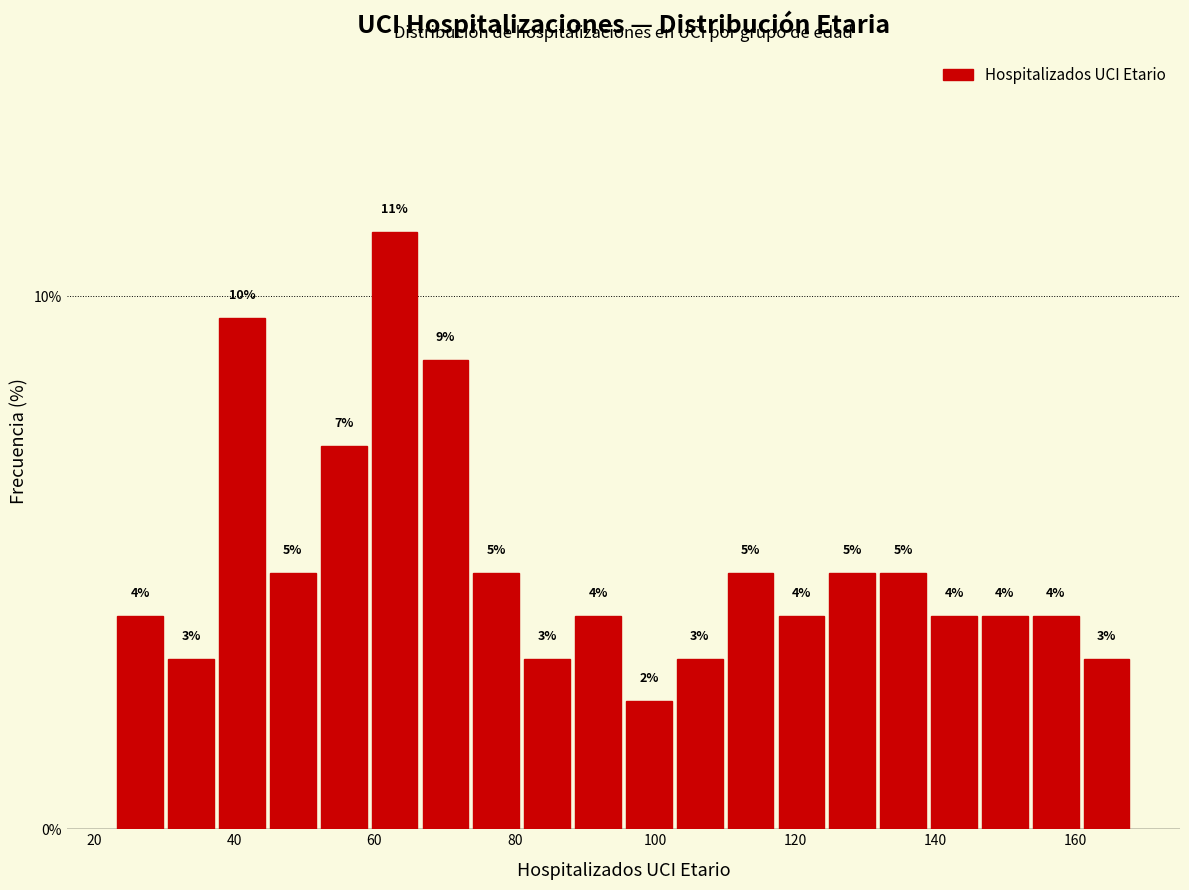

Read against the x-axis, roughly where is the centre of the tallest bar?

62